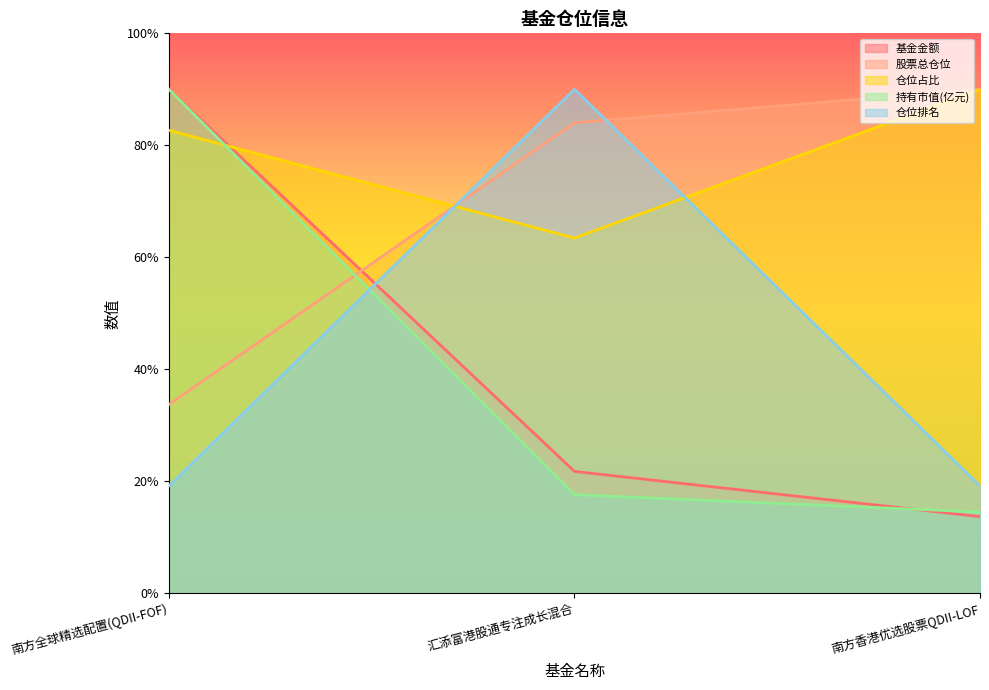

What is the average value of the 股票总仓位 series?

69.2